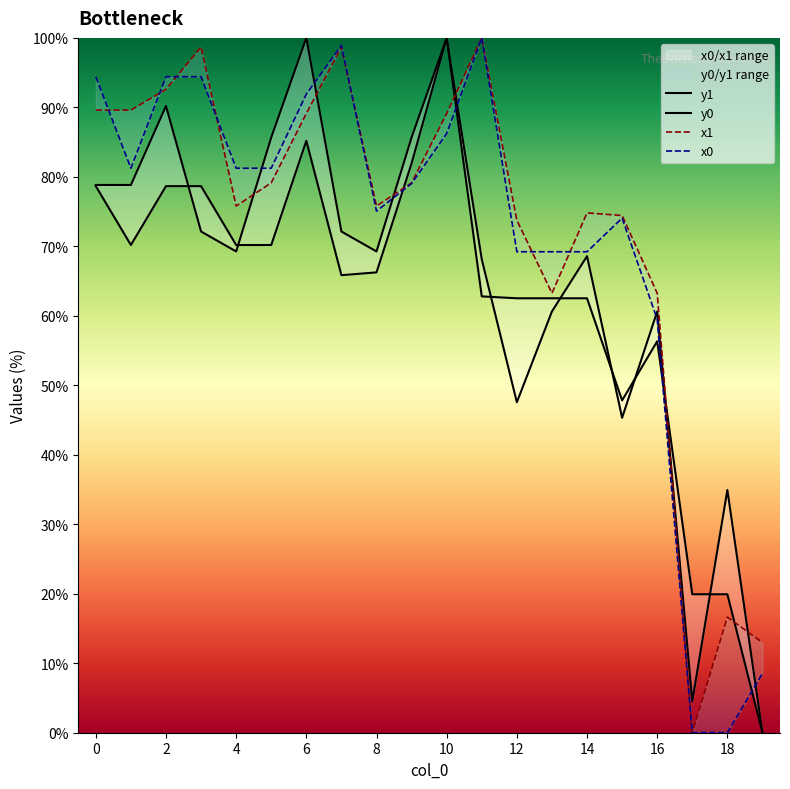

Which category has the highest value in the x0 series?

11